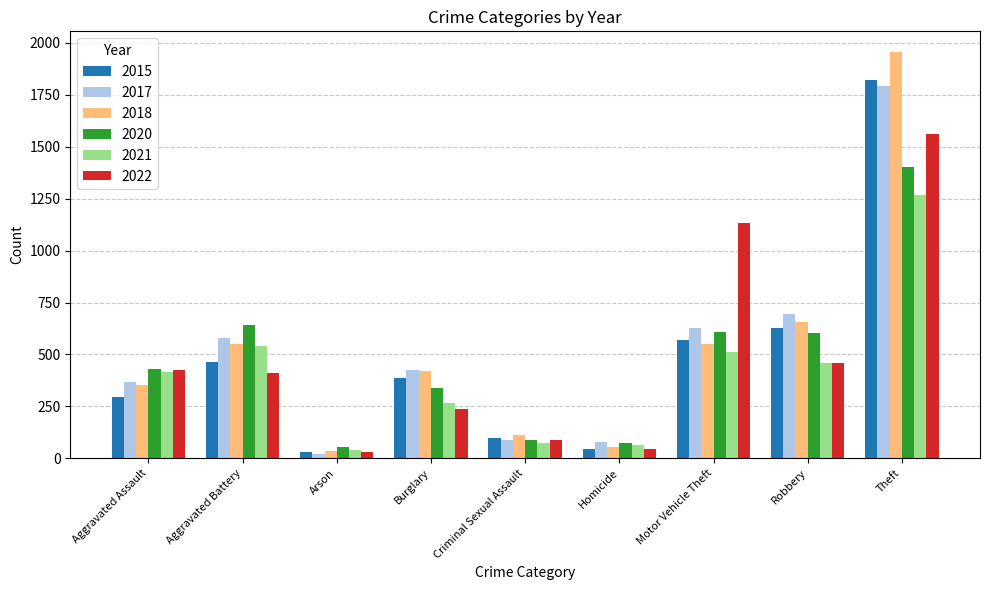

Where does the 2018 series first go above 421?

Aggravated Battery